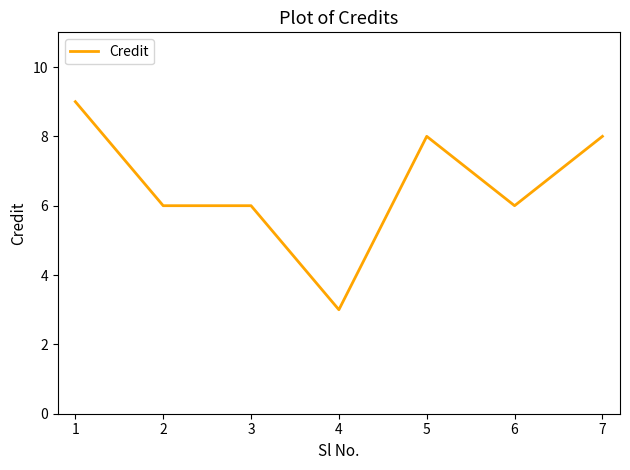

True or false: there are more than 0 points higher than both neighbors.

True